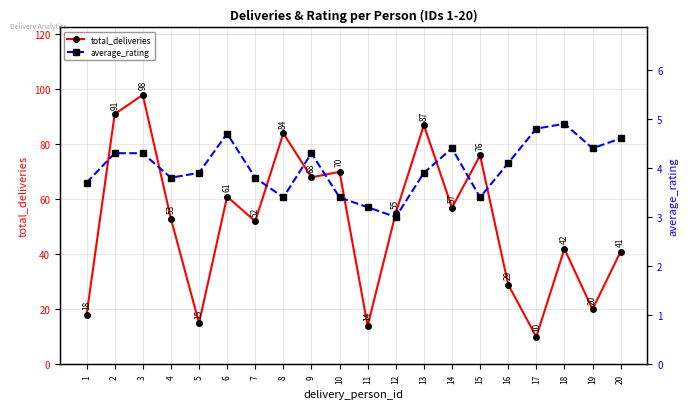

How many distinct data groups are displayed?

2